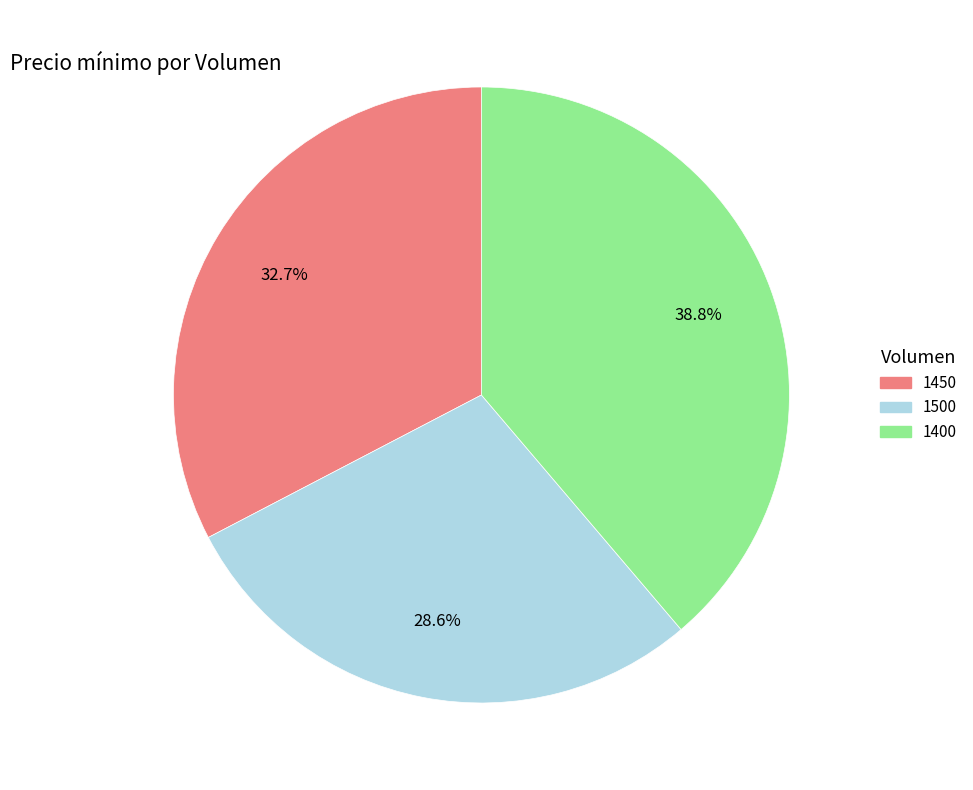

To the nearest percent, what is the combined percentage of 1400 and 1450?

71%